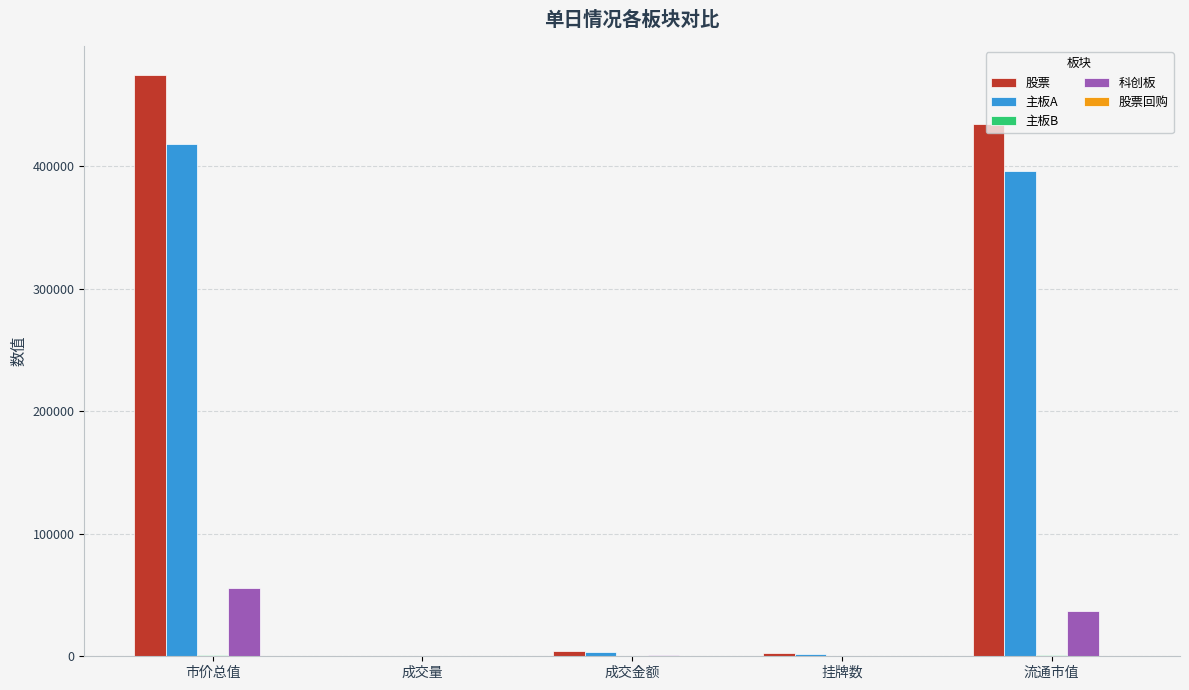

What is the maximum value for 股票?

474501.8